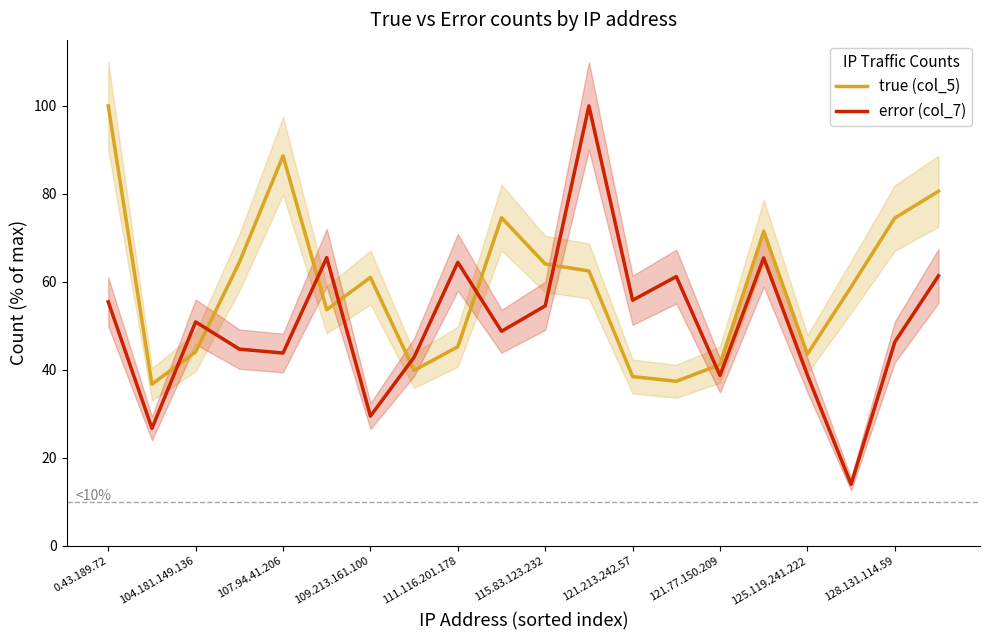

At which label does true (col_5) reach its peak?

0.43.189.72